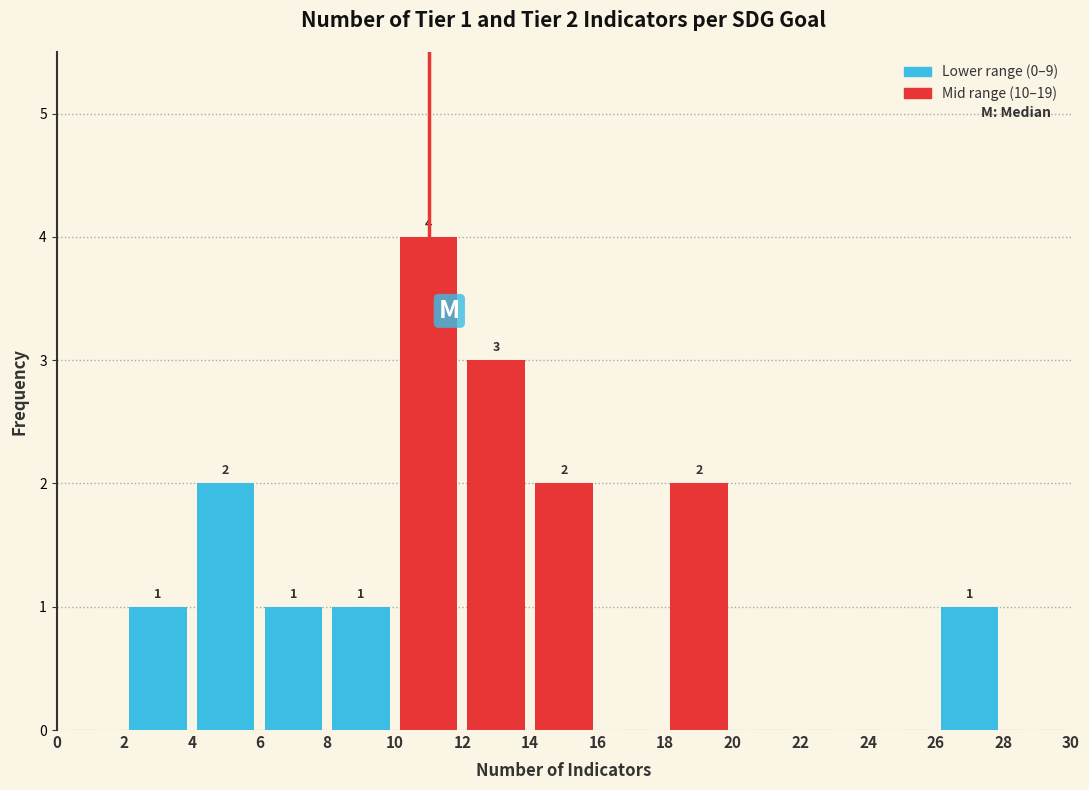

Which range on the x-axis has the tallest bar?

10 to 12